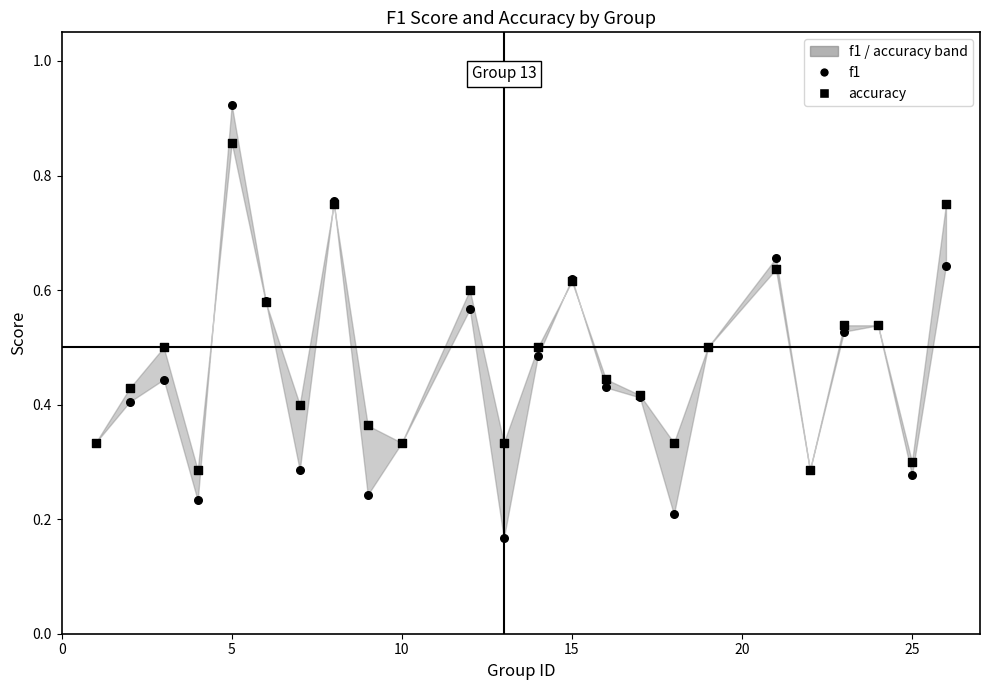

Which series reaches the maximum Y coordinate?

f1